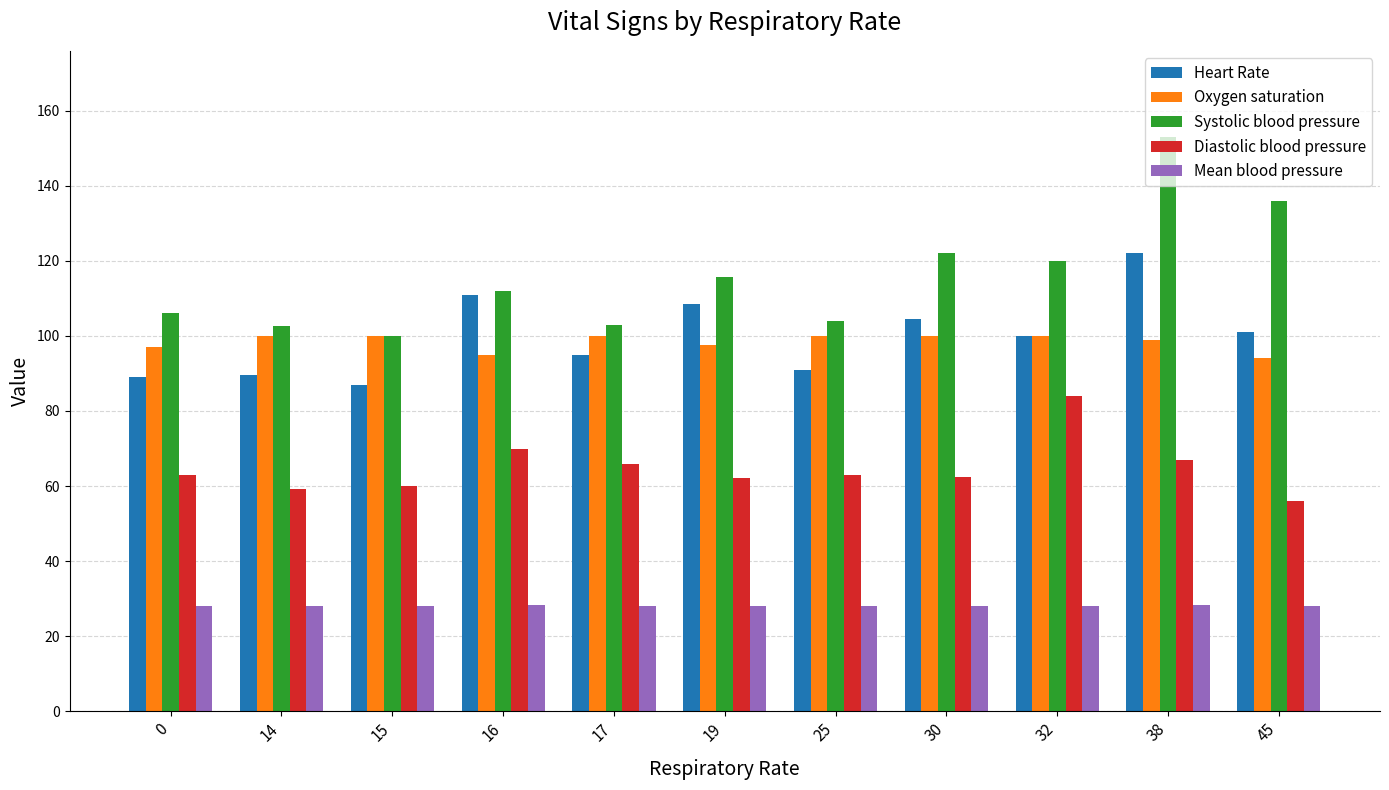

At which category is the sum across all series the highest?

38